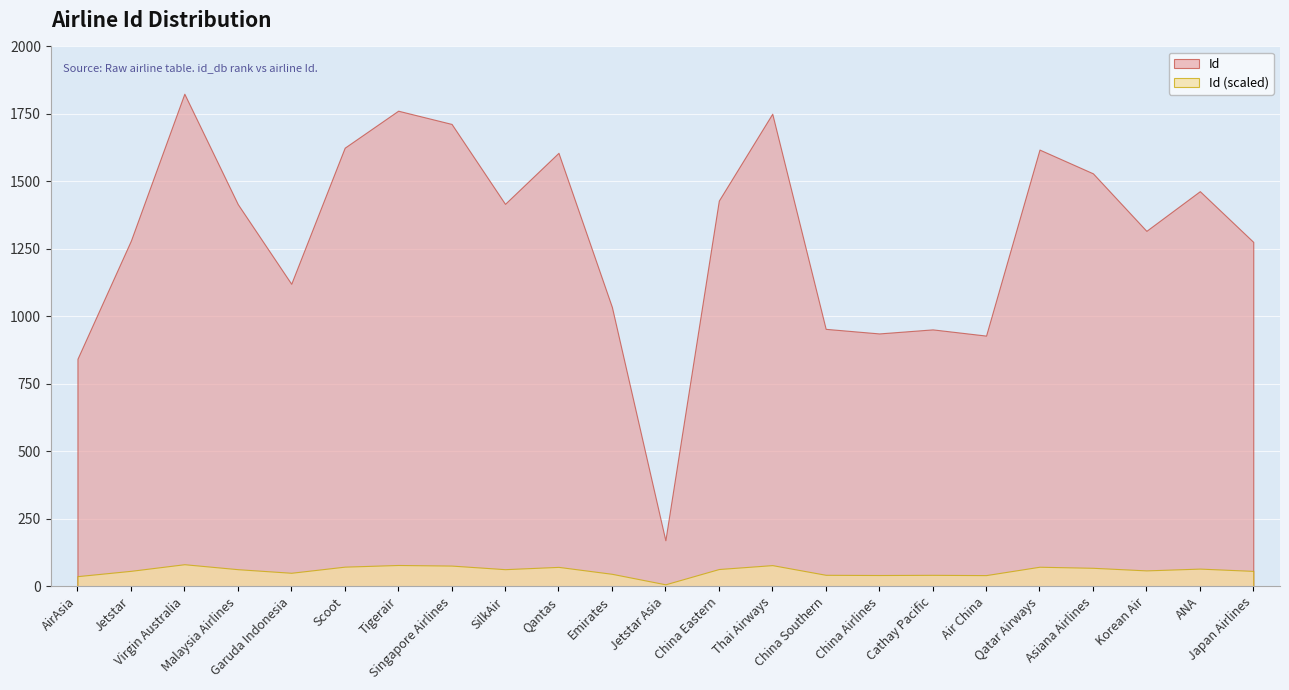

Where is the first local minimum?

Garuda Indonesia